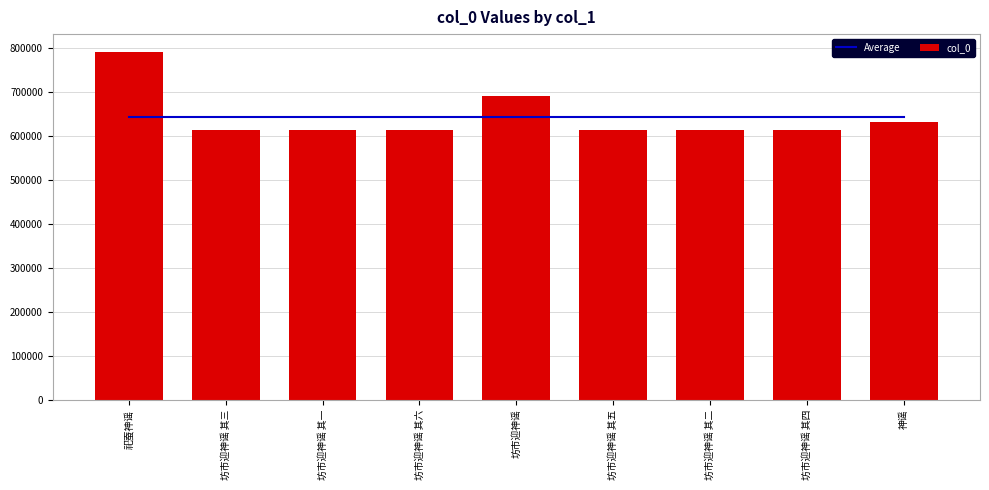

At which category is the sum across all series the highest?

祀蚕神谣